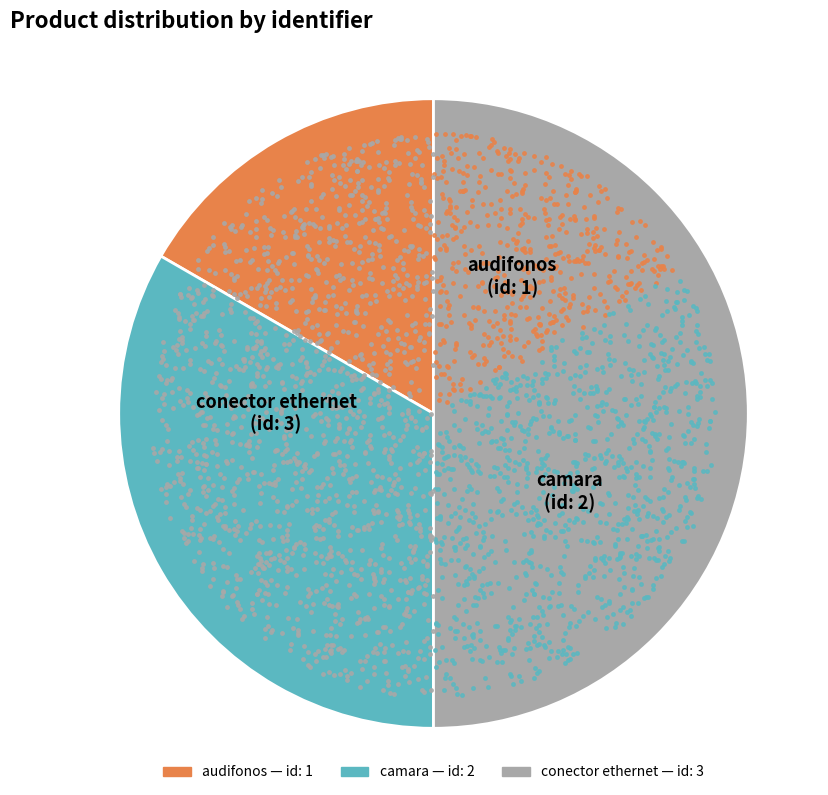

Is there a majority slice in this chart?

No